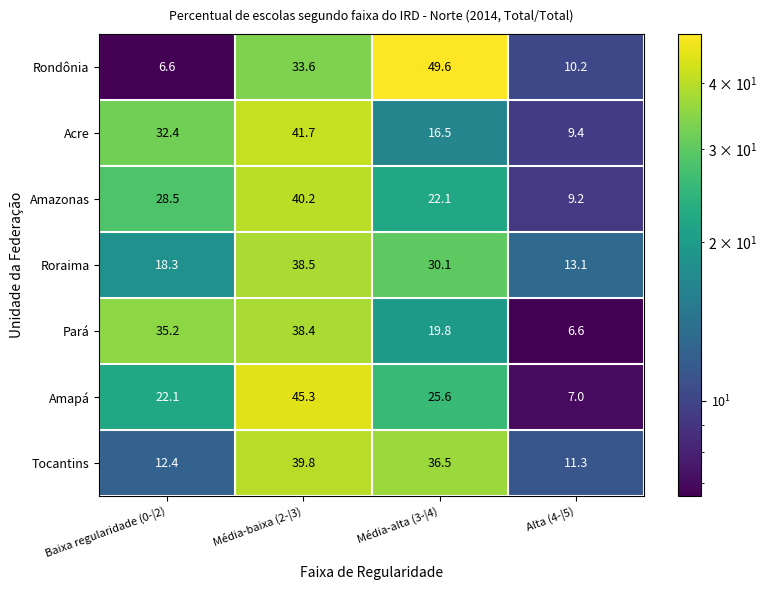

What is the total value across all series at Média-alta (3-|4)?

200.2